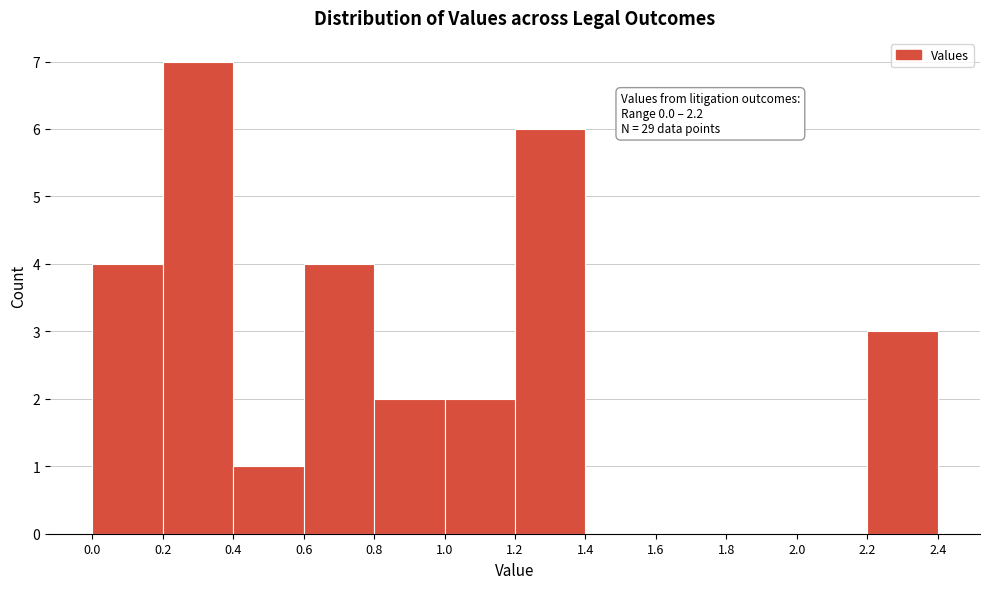

Over which range of the x-axis is the bar tallest?

0.2 to 0.4